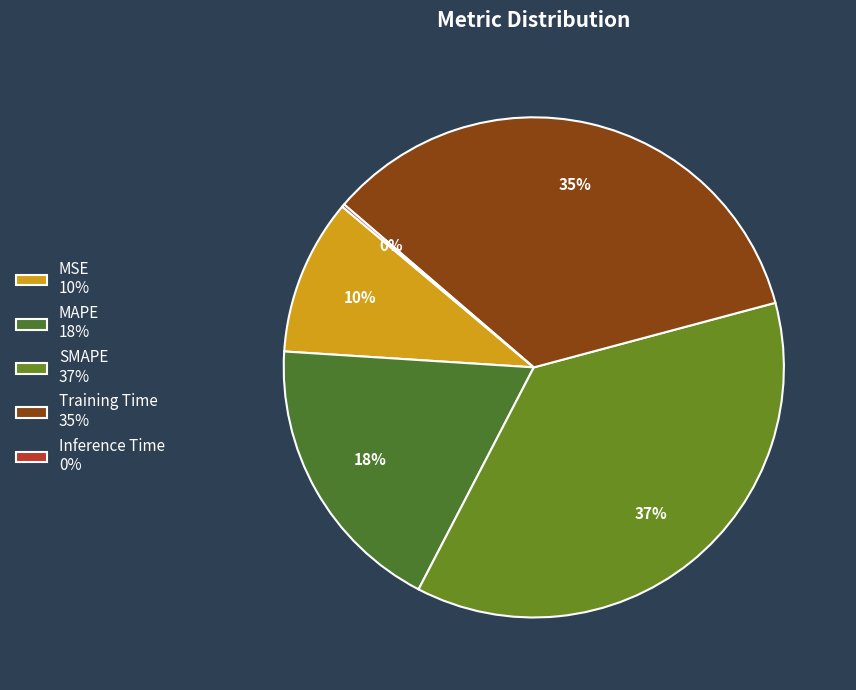

How many slices are in this pie chart?

5